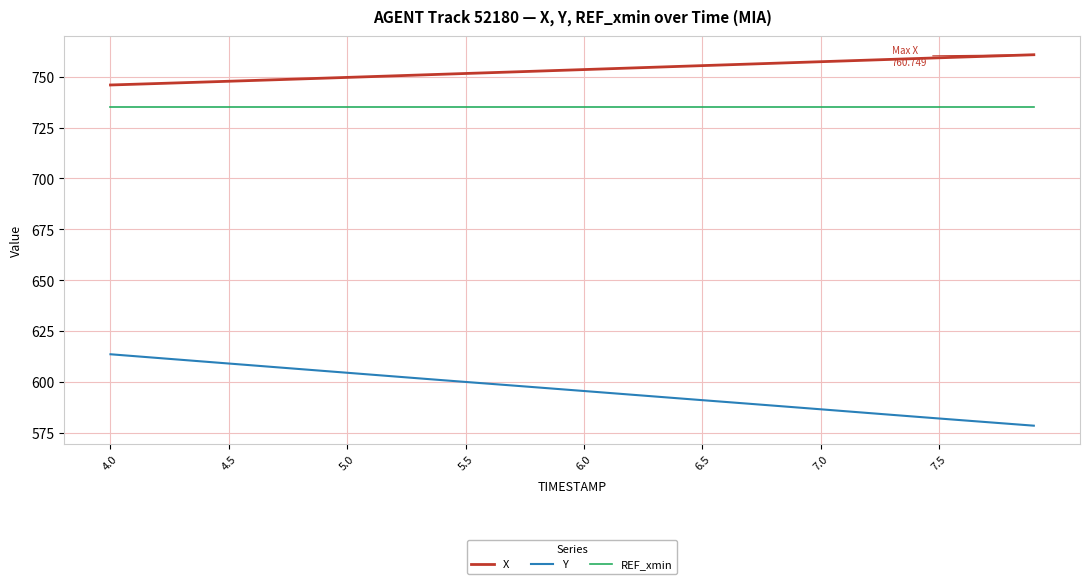

How many values in the Y series are below 596?

20